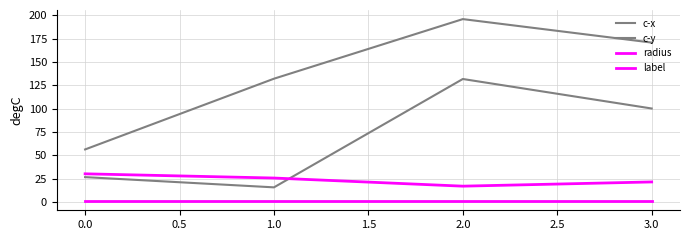

Is this an area chart (filled region under the line)?

No